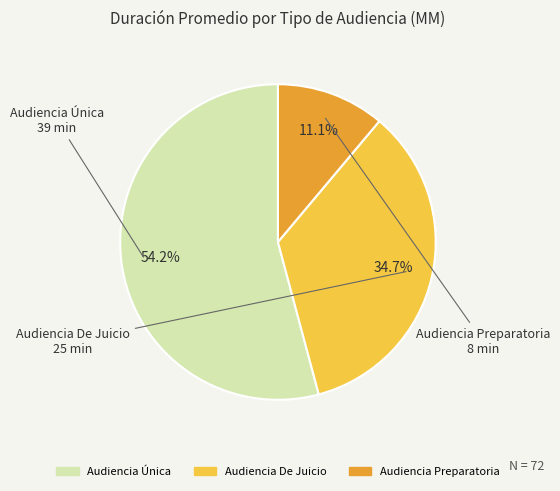

To the nearest percent, what percentage of the pie is Audiencia Única?

54%